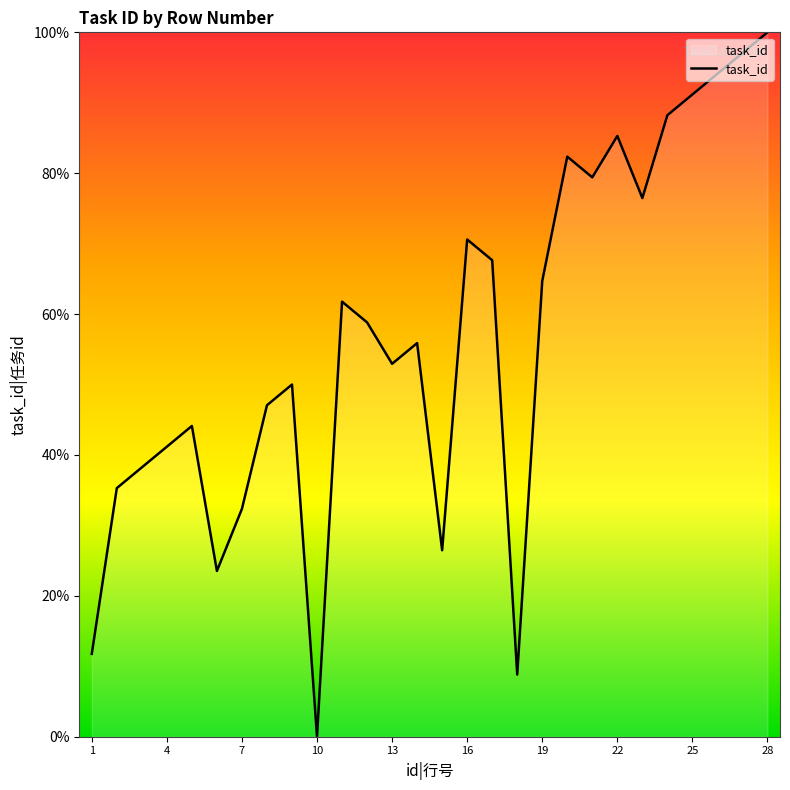

What is the greatest value displayed?

100.0